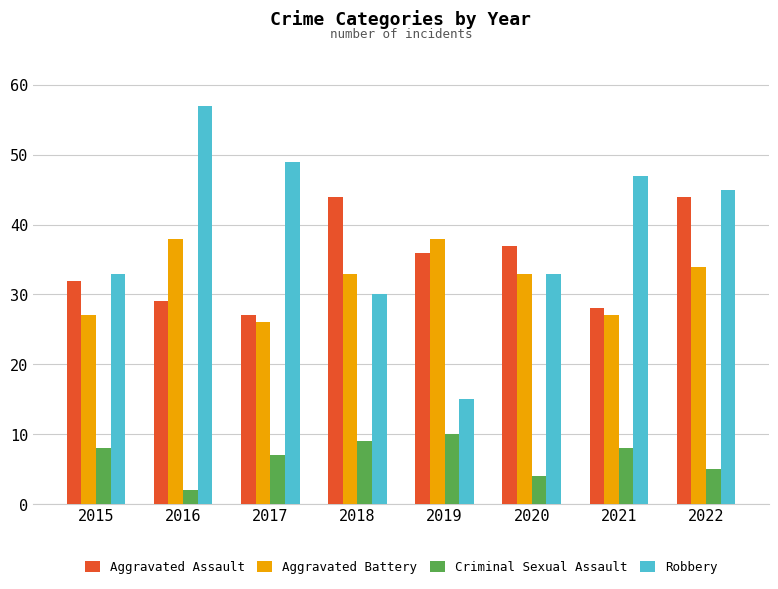

What is the difference between the maximum and minimum values in the Robbery series?

42